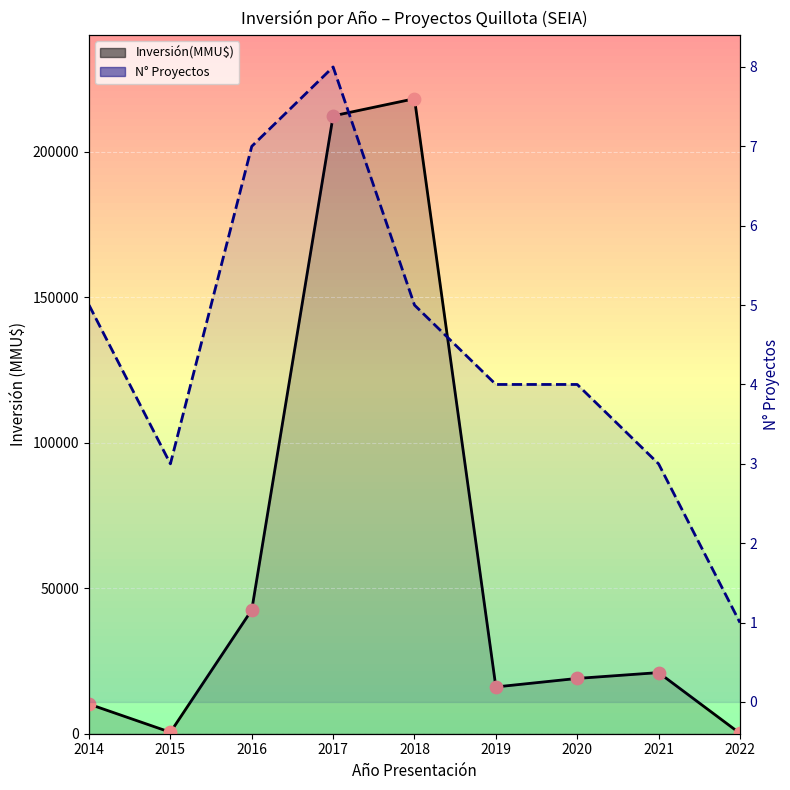

Which series reaches the maximum Y coordinate?

Inversión(MMU$)